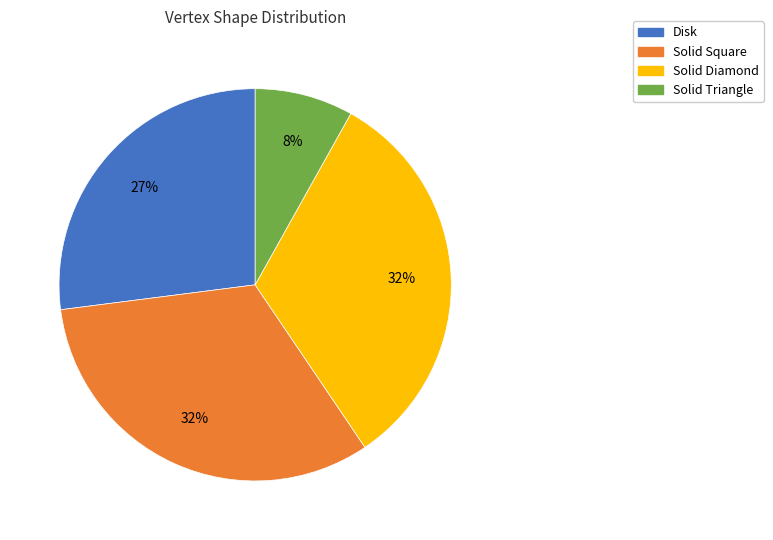

Approximately how many times larger is the value at Solid Diamond compared to Solid Triangle?

4.0